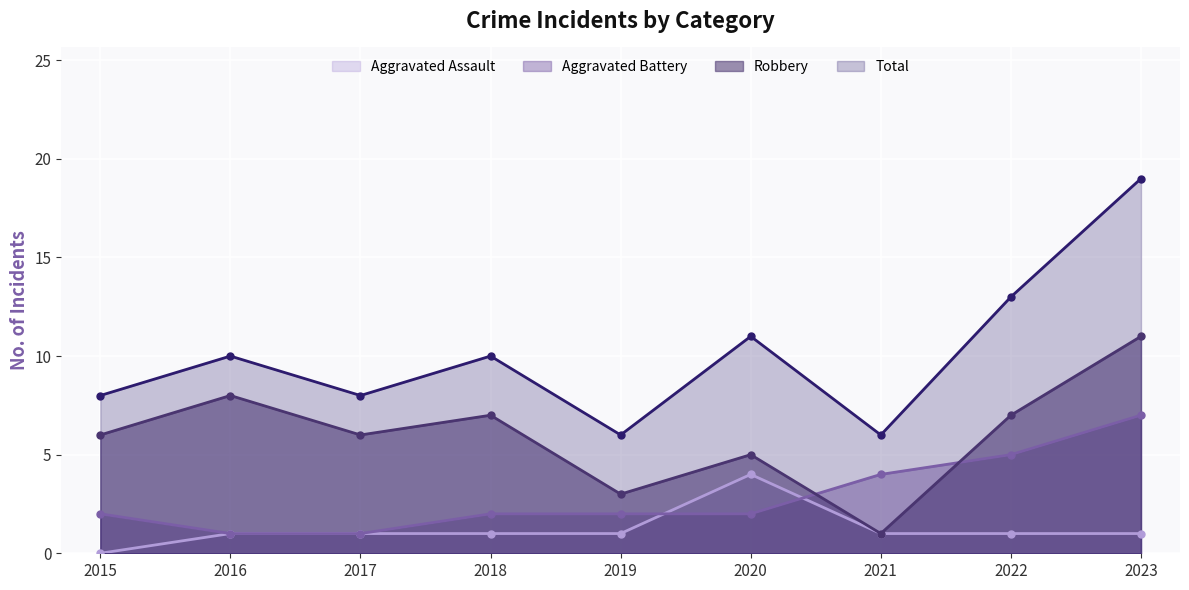

At how many categories does at least one series exceed 0?

9